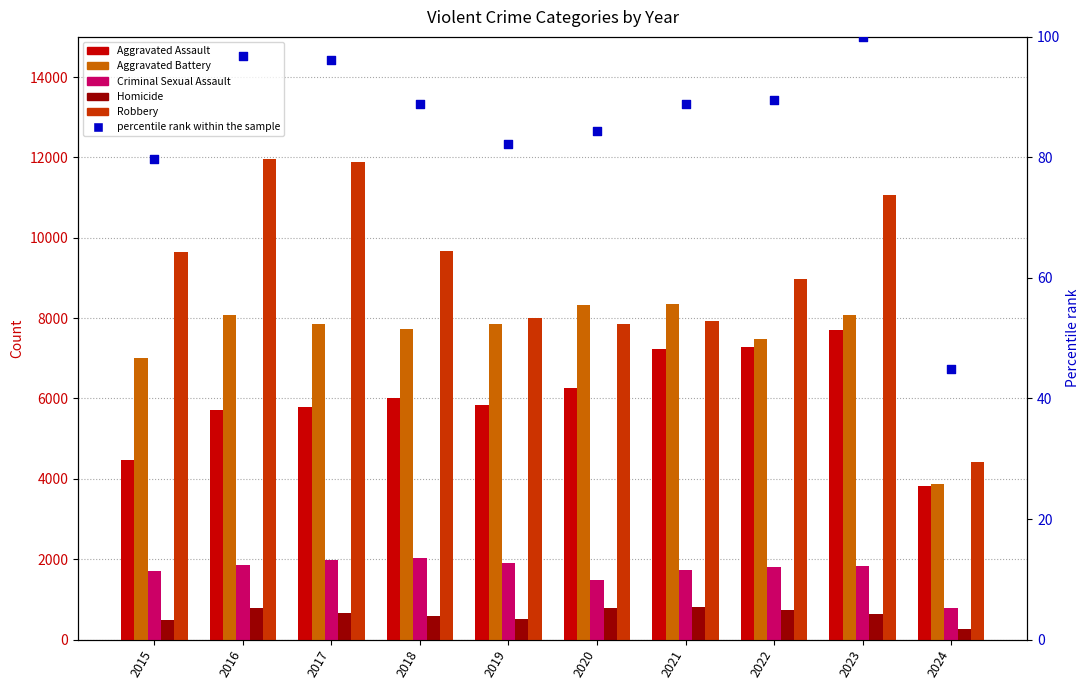

Is the value of Homicide at 2019 greater than the value of Aggravated Assault at 2018?

No